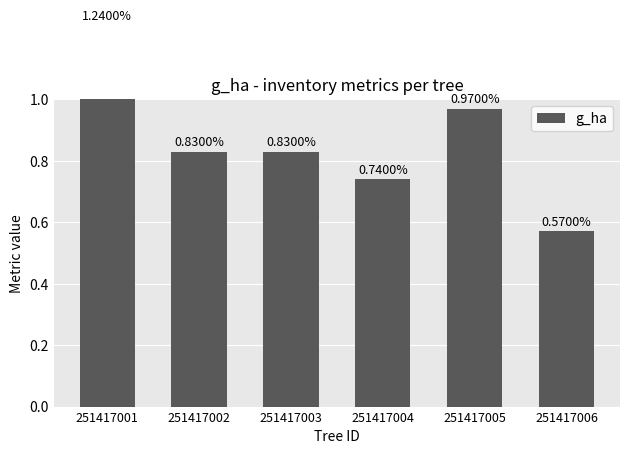

Is it true that the value at 251417003 is 0.8?

True